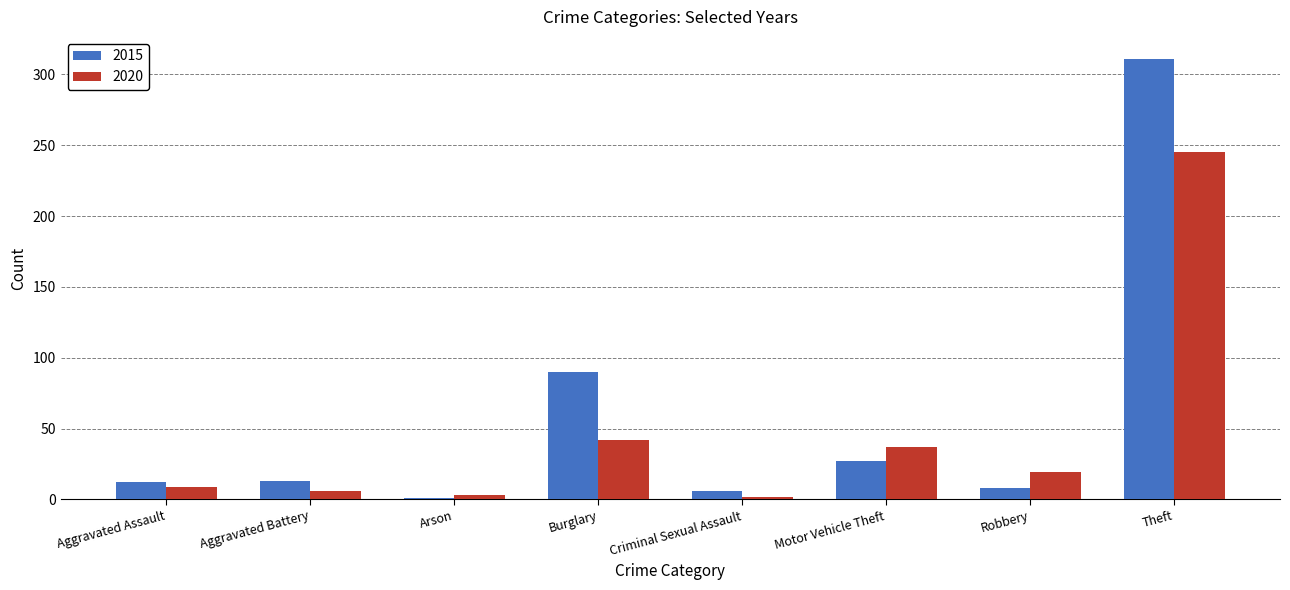

What position from the left is Aggravated Battery?

2